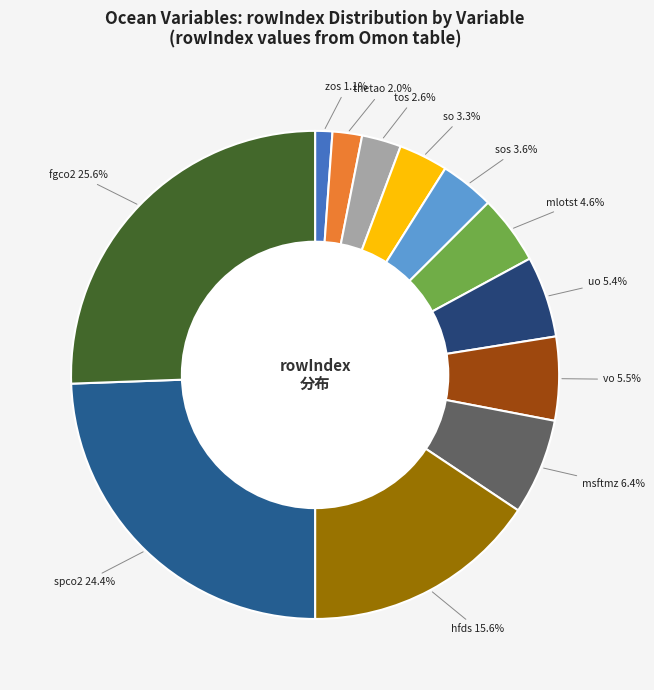

Which category has the biggest portion of the pie?

fgco2